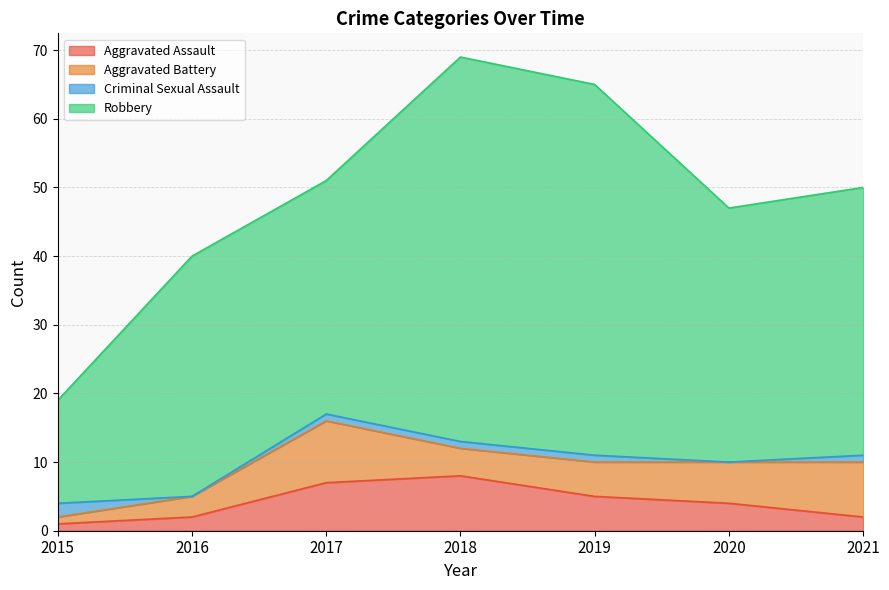

What is the maximum value shown in the chart?

56